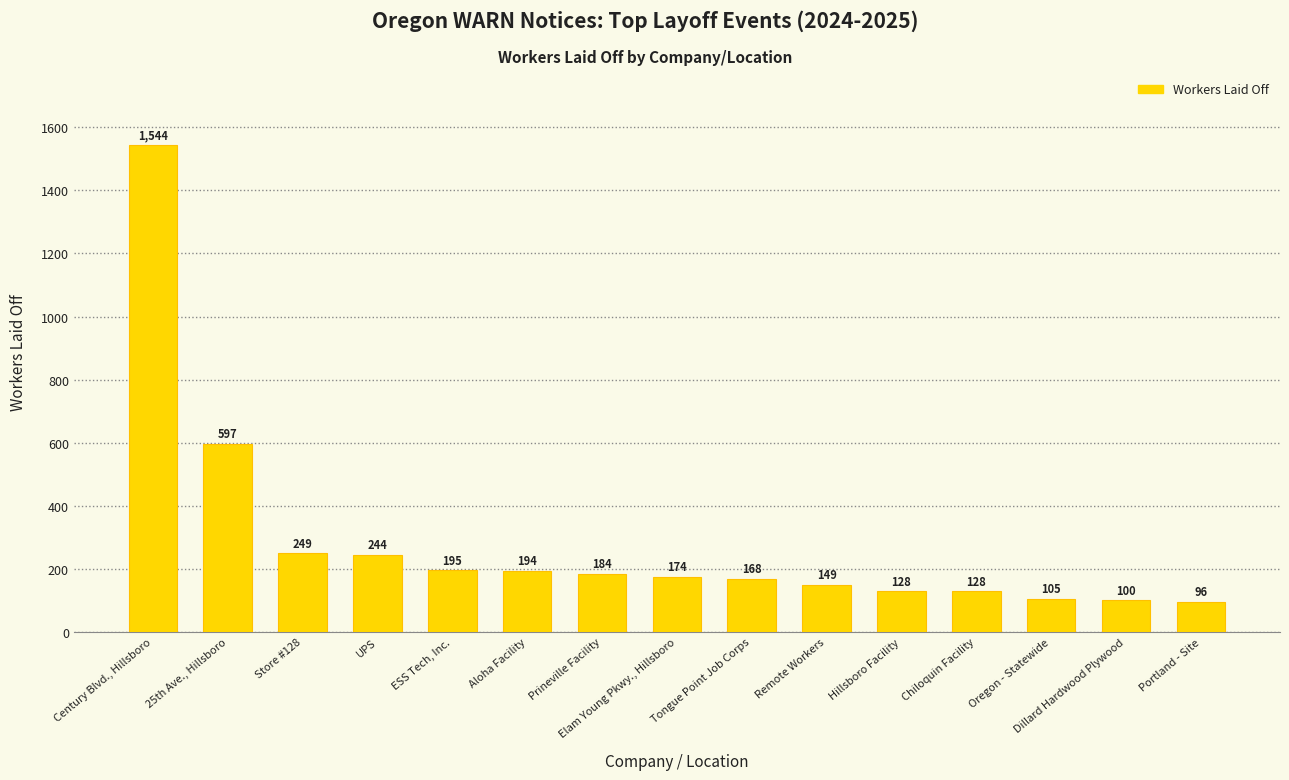

What is the difference between the second highest and second lowest values?

497